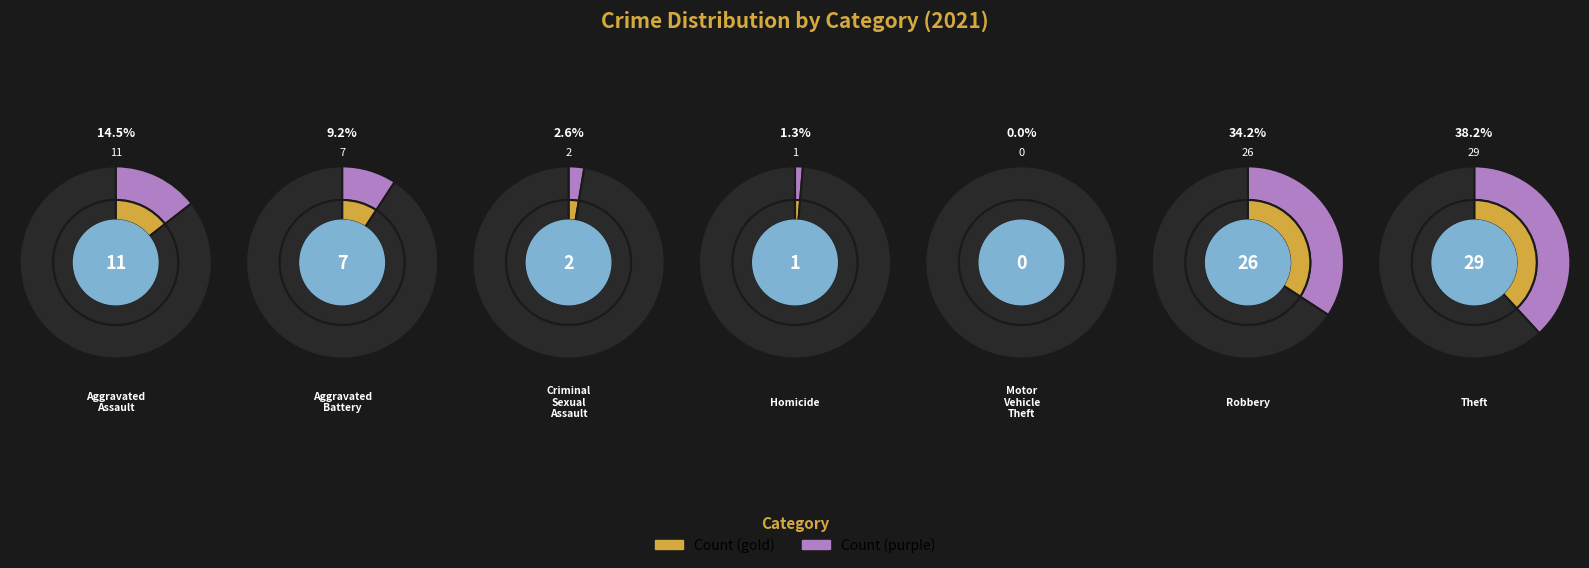

To the nearest percent, what is the average slice percentage?

14%